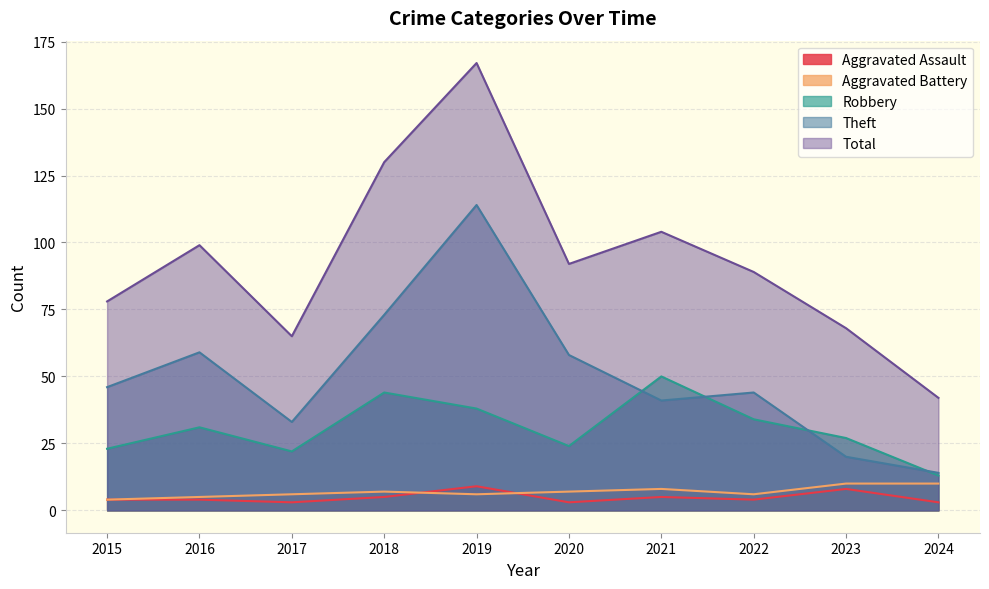

Reading left to right, extract all data points from this chart.

Aggravated Assault: 4	4	3	5	9	3	5	4	8	3
Aggravated Battery: 4	5	6	7	6	7	8	6	10	10
Robbery: 23	31	22	44	38	24	50	34	27	13
Theft: 46	59	33	73	114	58	41	44	20	14
Total: 78	99	65	130	167	92	104	89	68	42